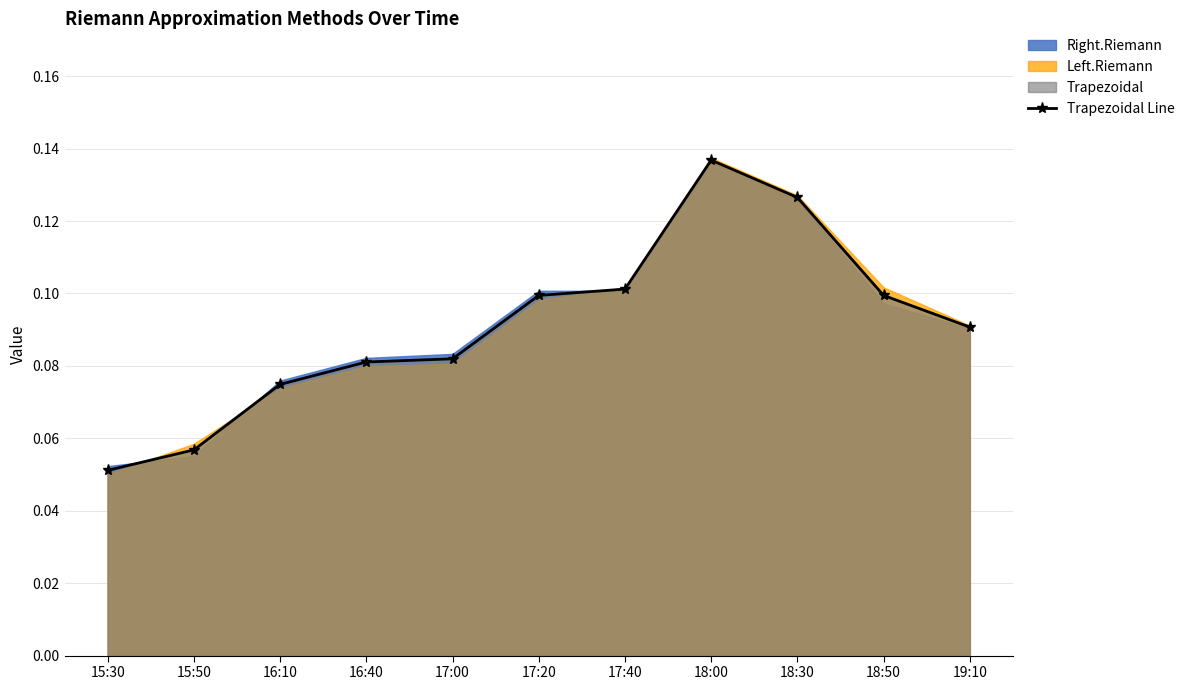

What is the label of the 2nd point from the right?

18:50